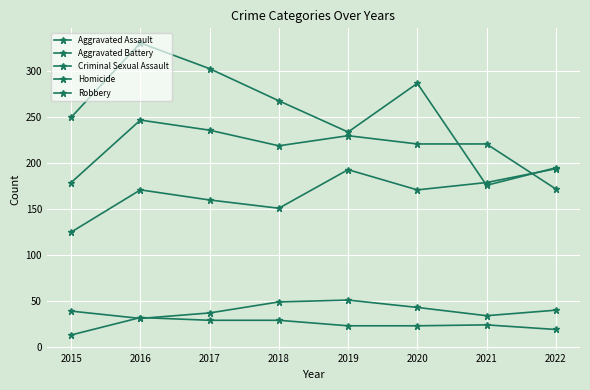

Count the number of categories in the chart.

8